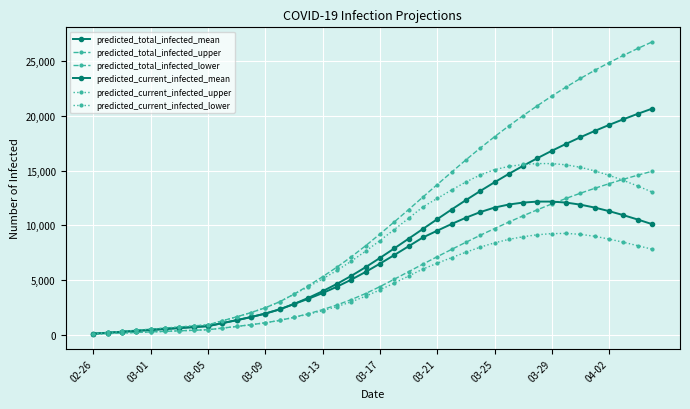

True or false: predicted_current_infected_upper and predicted_total_infected_upper cross at least once.

False